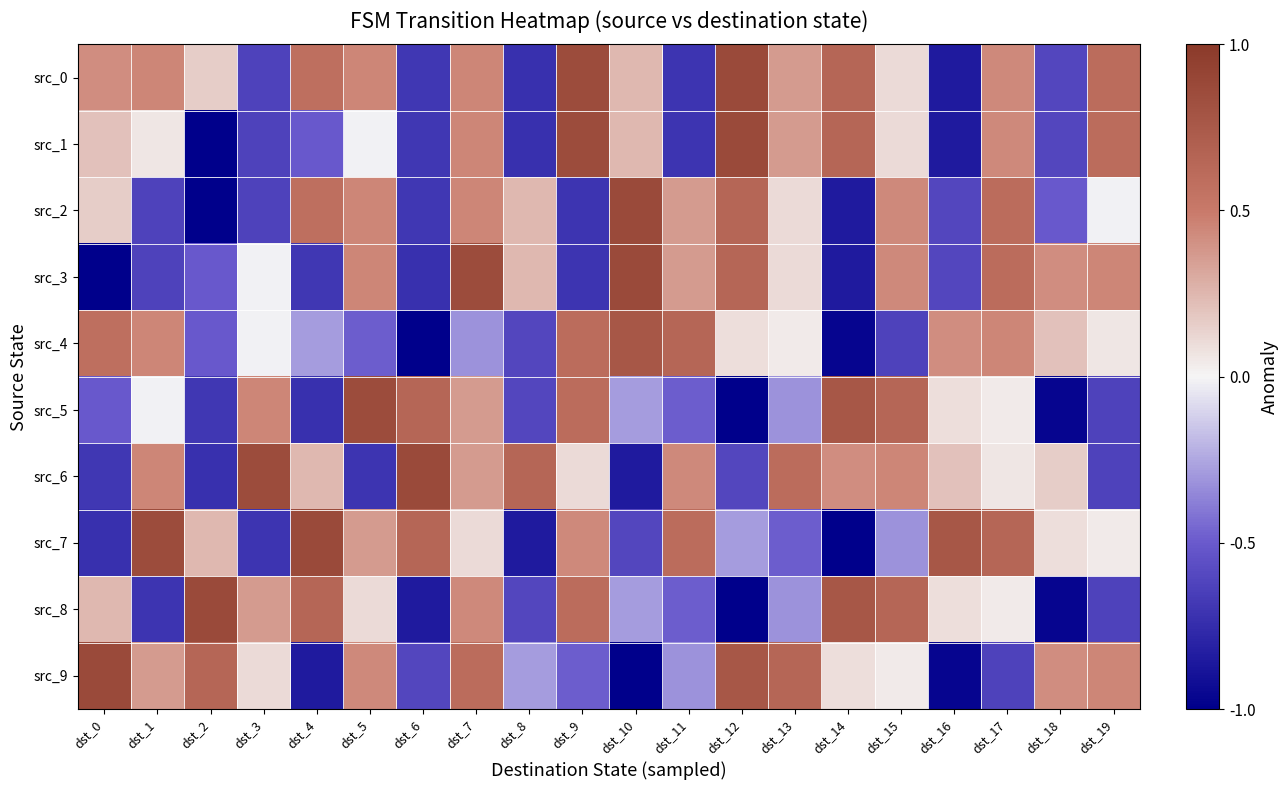

At how many categories does at least one series exceed 0?

20